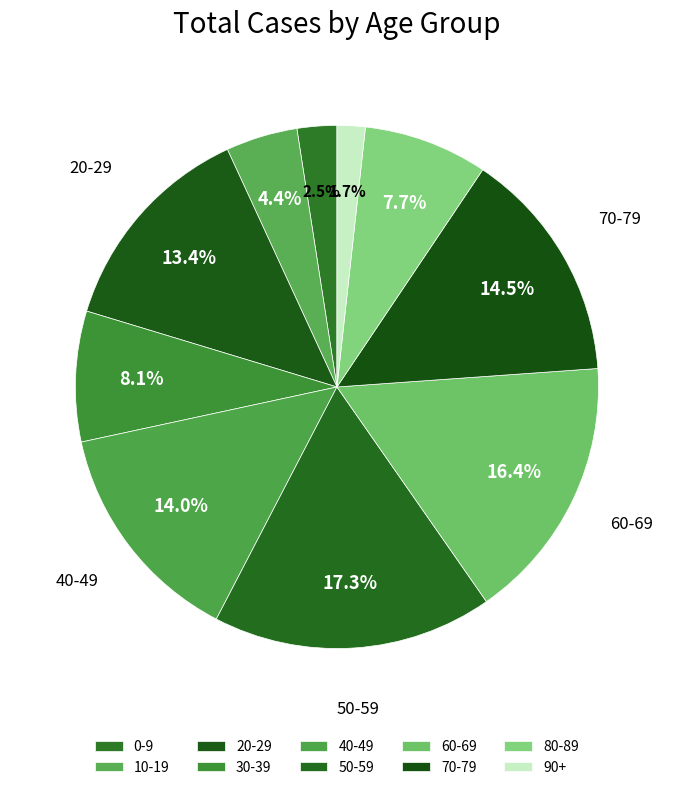

How many slices are in this pie chart?

10